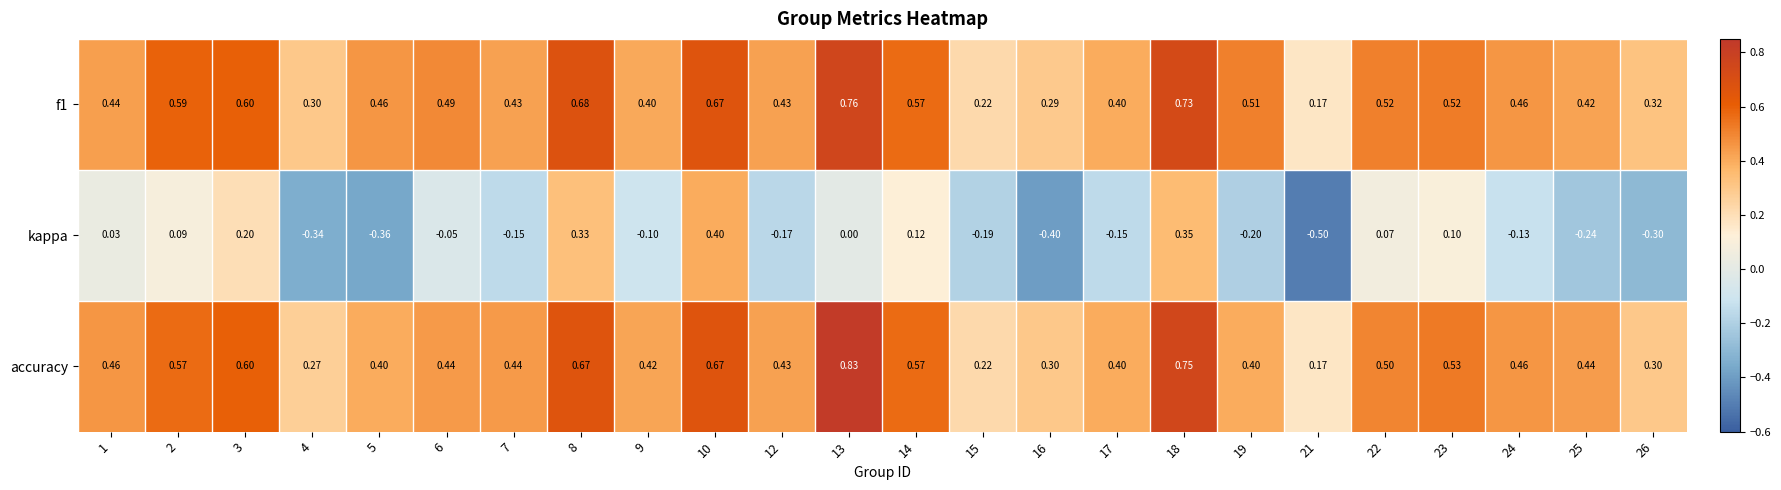

Which series changed the most between 23 and 24?

kappa